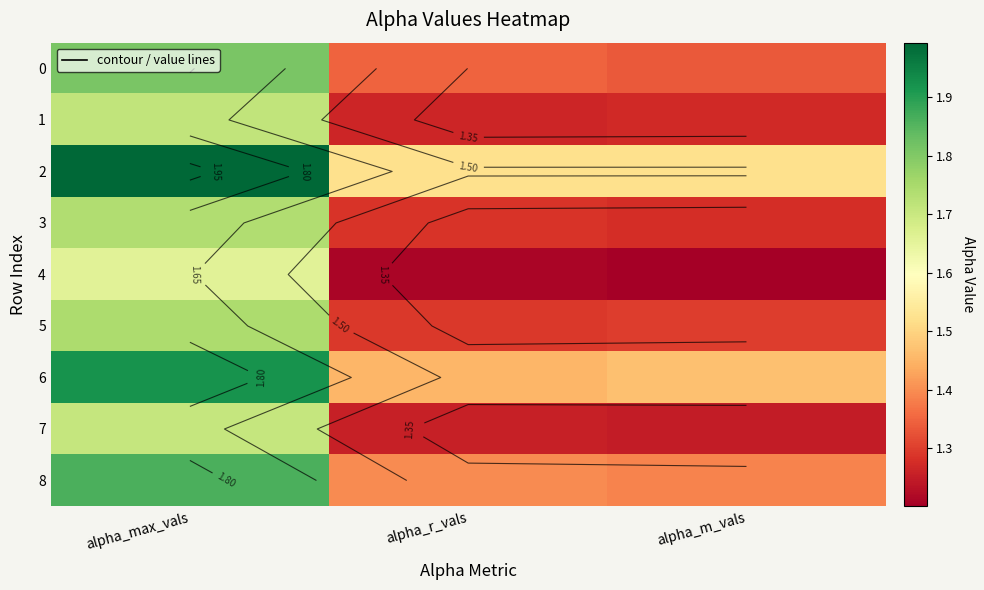

Count the 5 values in the range 1 to 2.

3